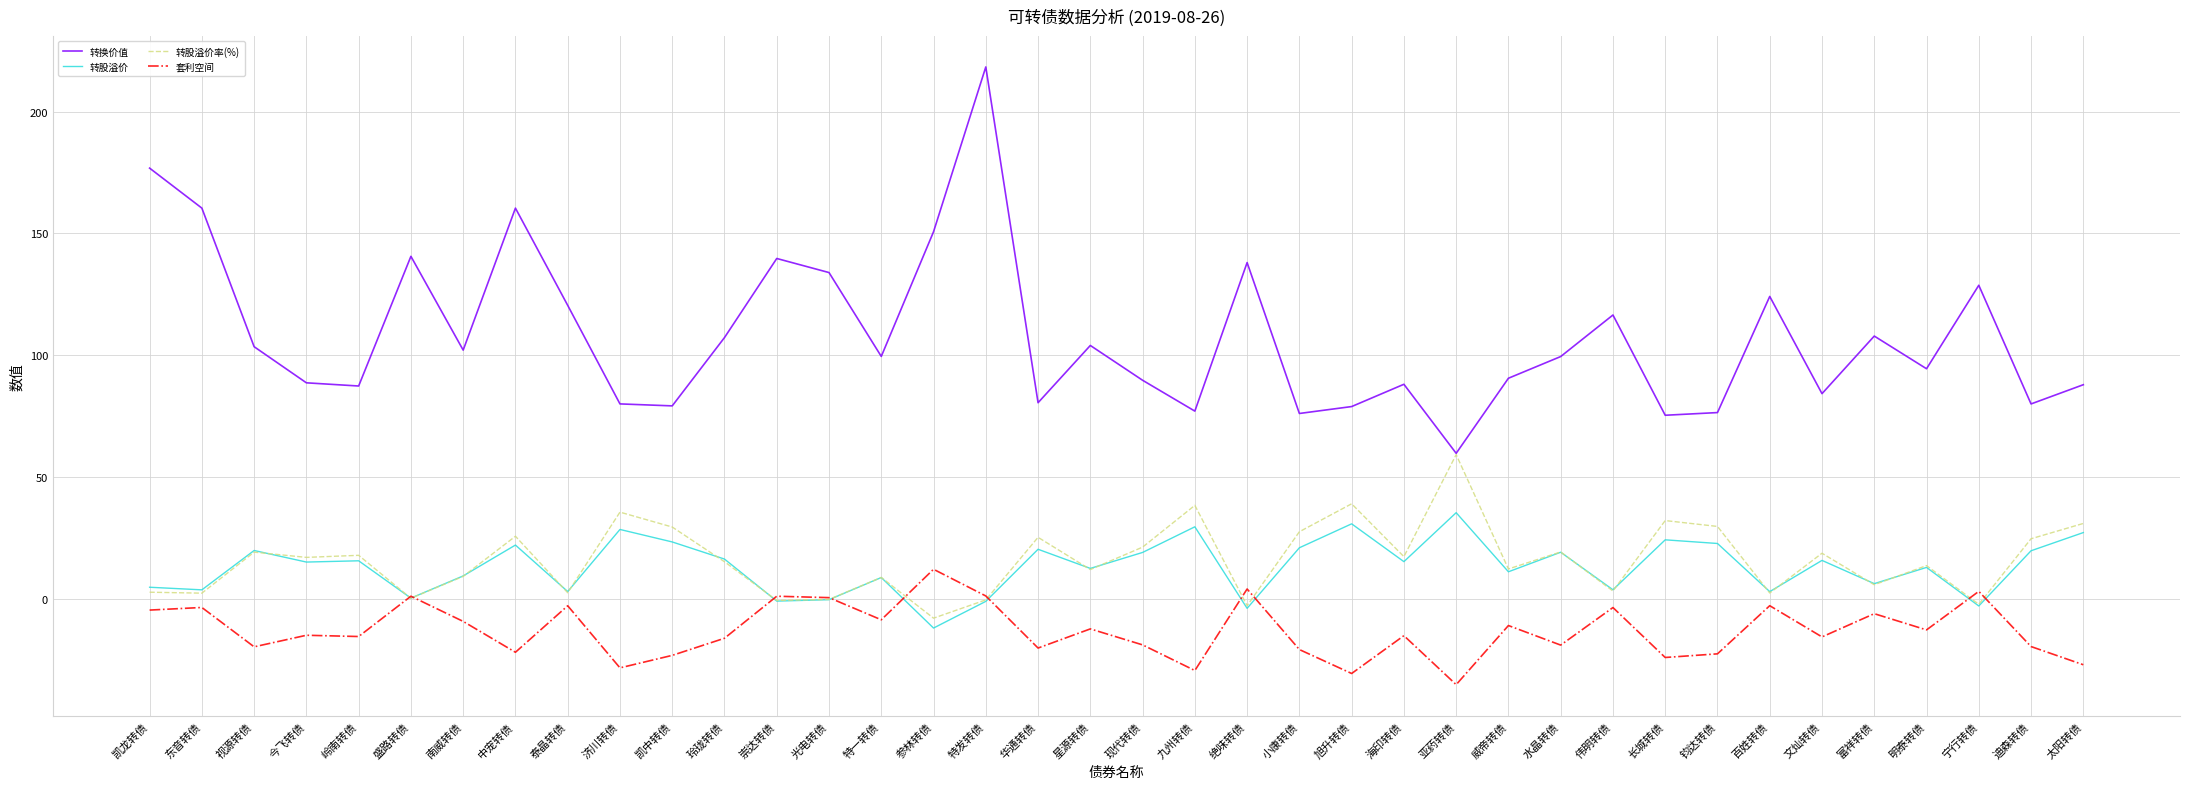

What is the difference between the maximum and second lowest values in the 转股溢价率(%) series?

62.0